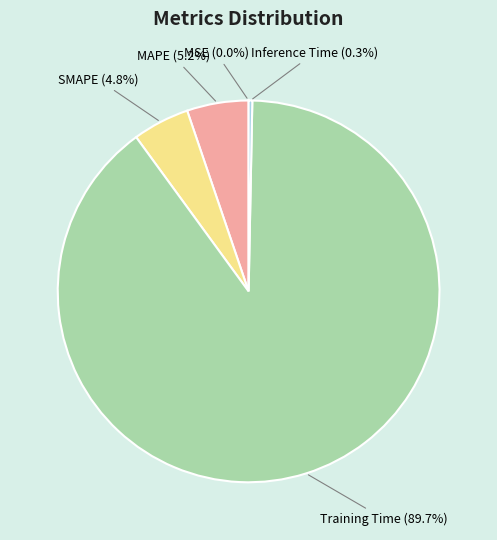

How much of the chart is everything except Training Time?

10.3%